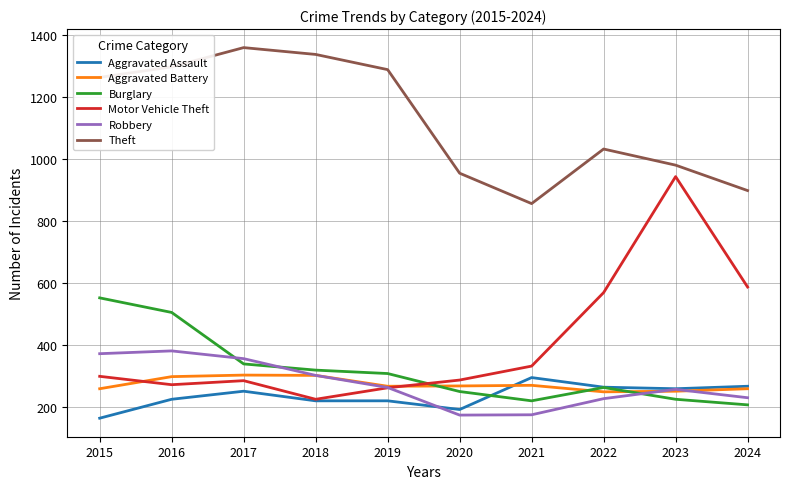

What is the sum of all Aggravated Assault values?

2357